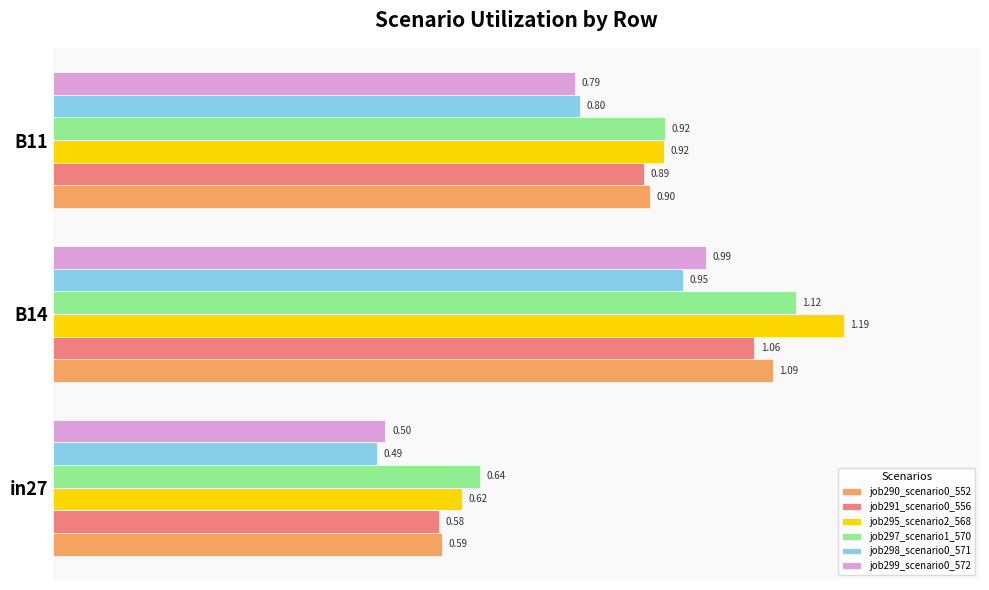

Between B14 and B11, which series saw the biggest shift?

job295_scenario2_568